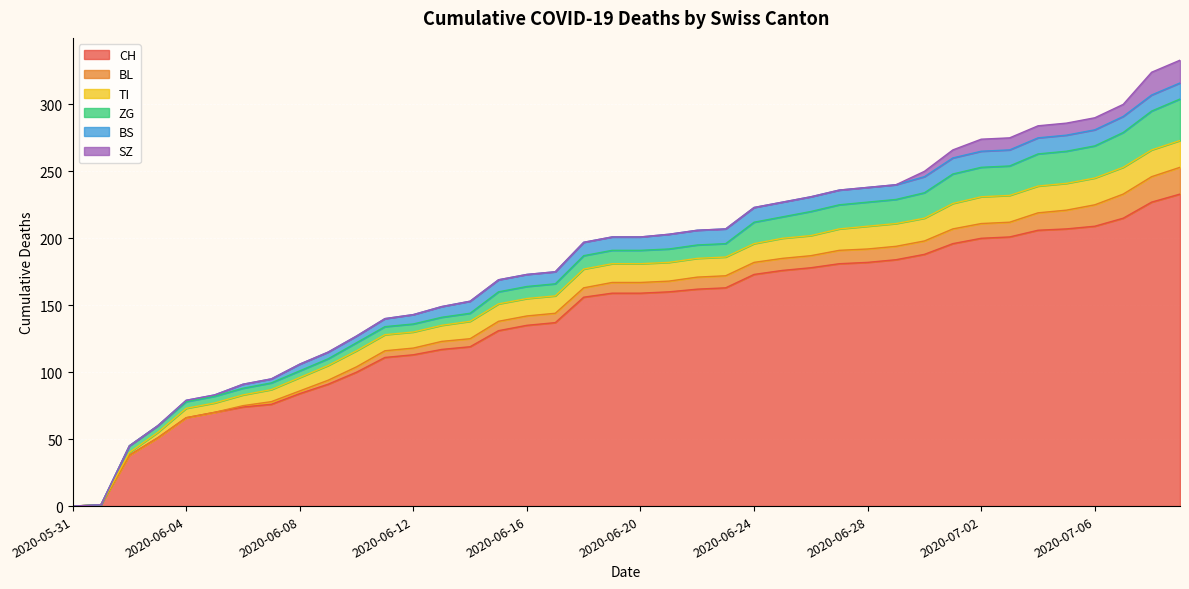

Which category has the lowest value in the ZG series?

2020-05-31